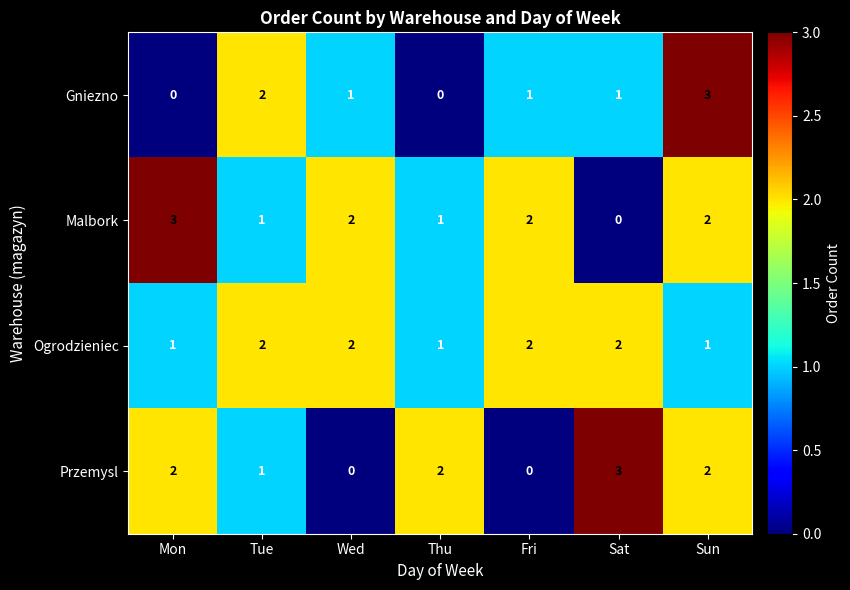

What is the difference between the maximum and minimum values in the Malbork series?

3